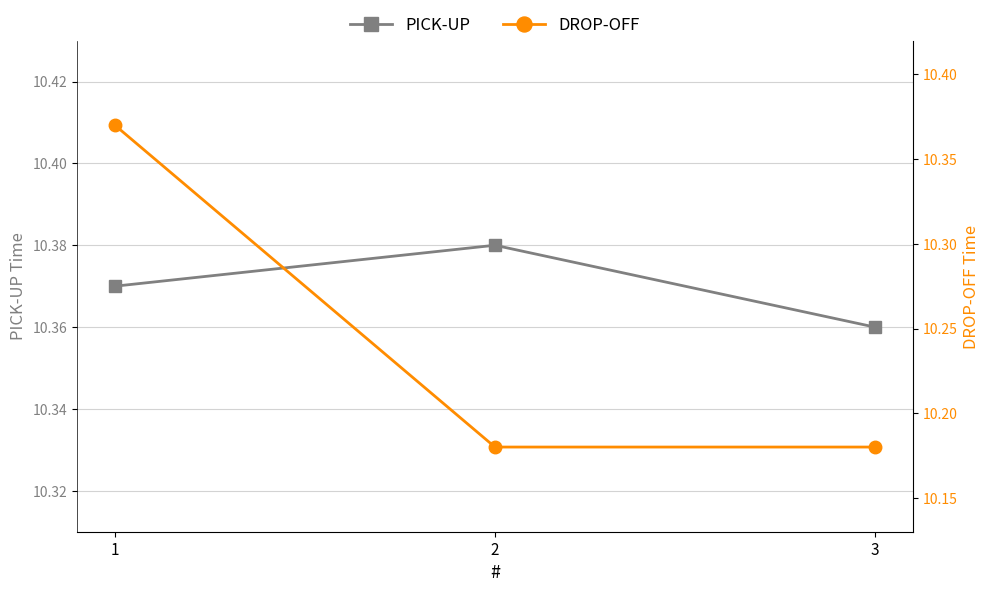

What is the maximum value shown in the chart?

10.4